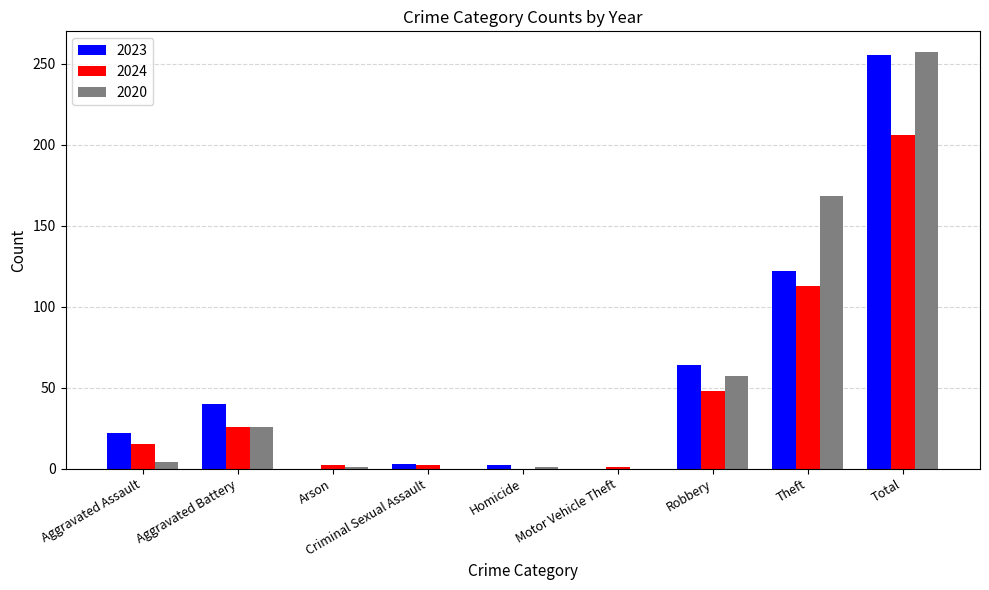

Is the value of 2023 at Total greater than the value of 2024 at Aggravated Battery?

Yes